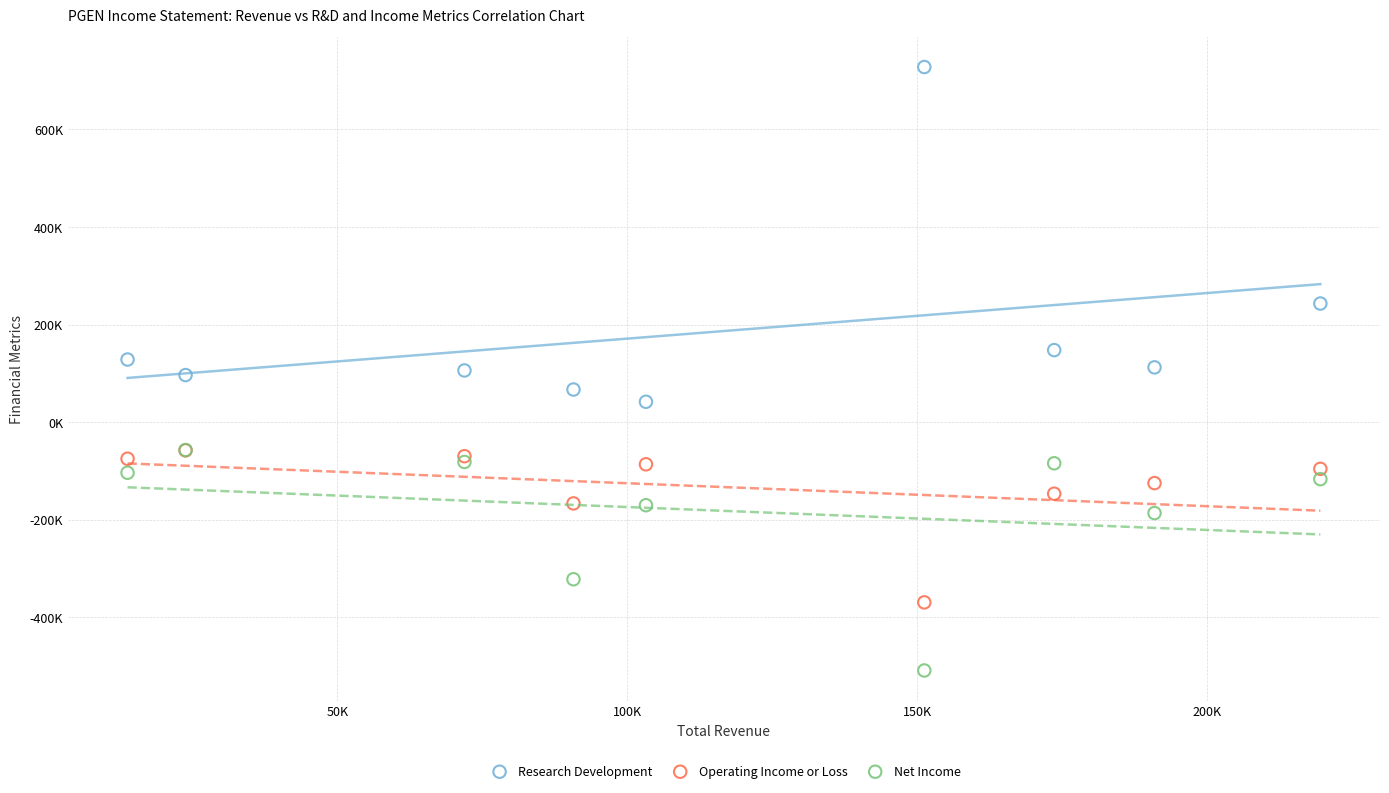

Which series reaches the minimum Y coordinate?

Net Income